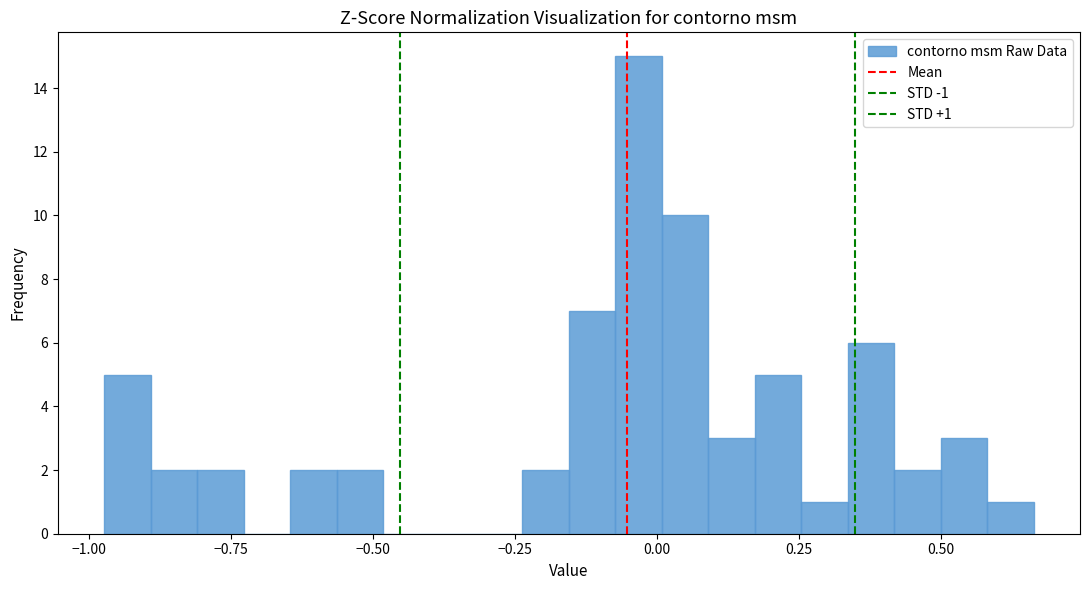

Read against the x-axis, roughly where is the centre of the tallest bar?

-0.05